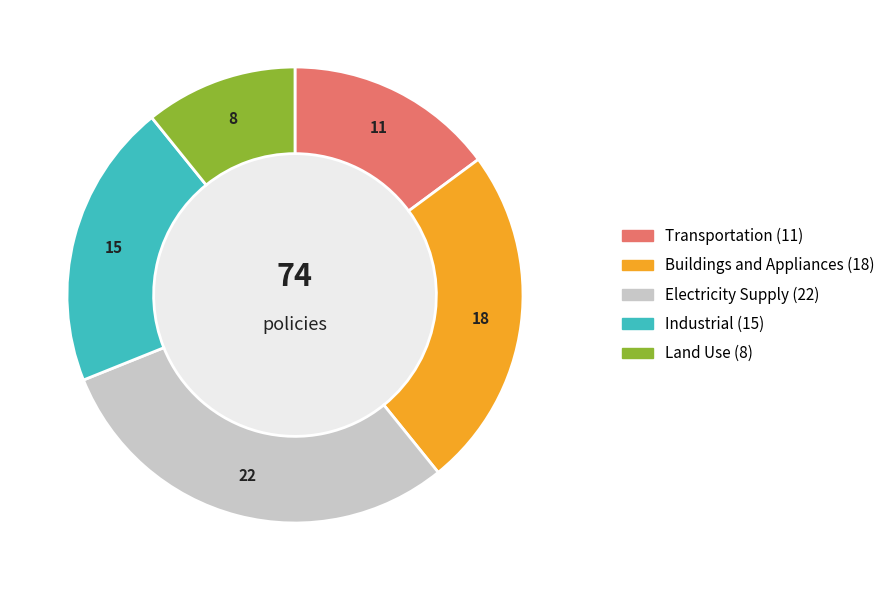

The Electricity Supply slice represents 30% of the pie. True or false?

True